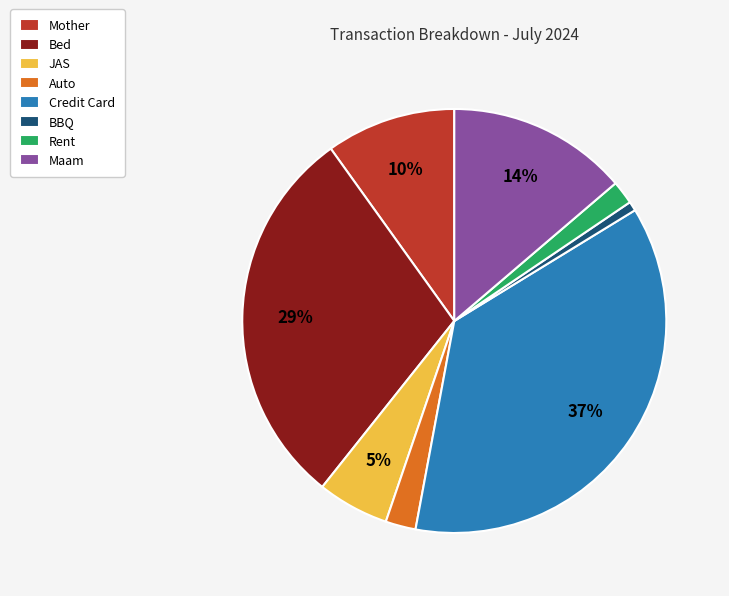

How many segments does this pie chart have?

8